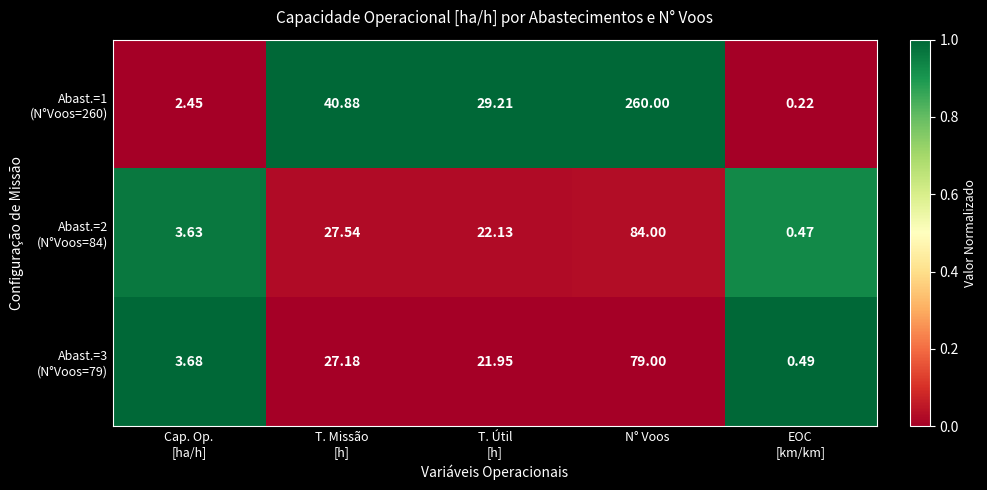

Which category has the highest value across all series?

N° Voos